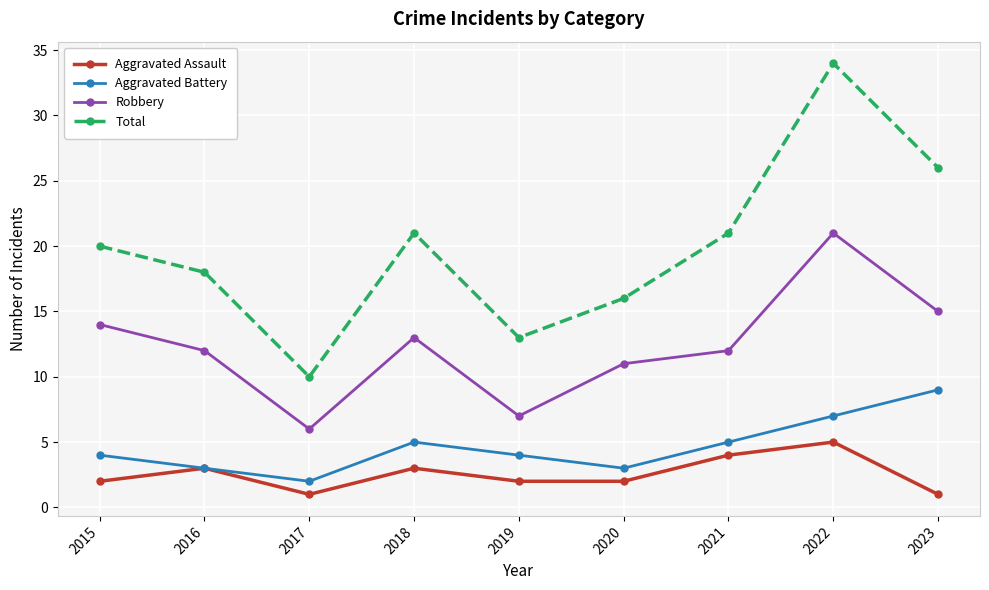

Reading left to right, what are all the values shown in this chart?

Aggravated Assault: 2	3	1	3	2	2	4	5	1
Aggravated Battery: 4	3	2	5	4	3	5	7	9
Robbery: 14	12	6	13	7	11	12	21	15
Total: 20	18	10	21	13	16	21	34	26